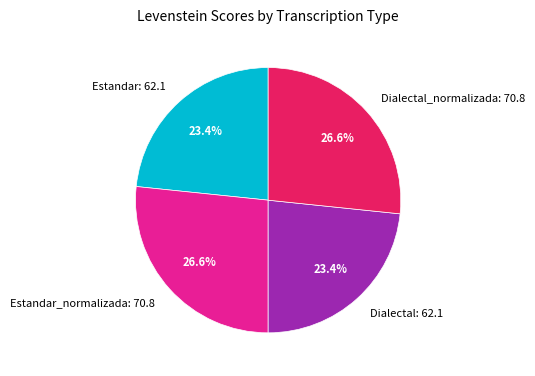

To the nearest percent, what is the average slice percentage?

25%